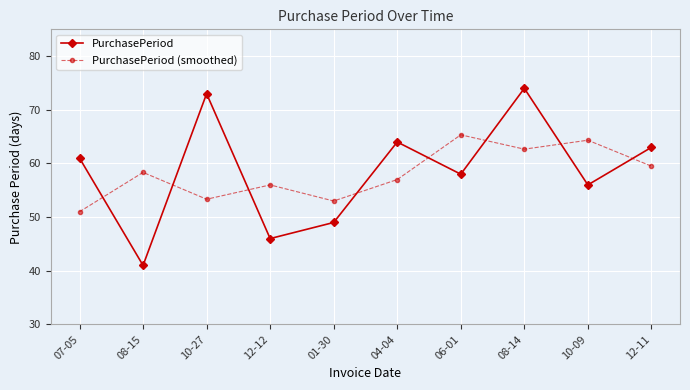

List the series in order of their overall mean, highest first.

PurchasePeriod, PurchasePeriod (smoothed)